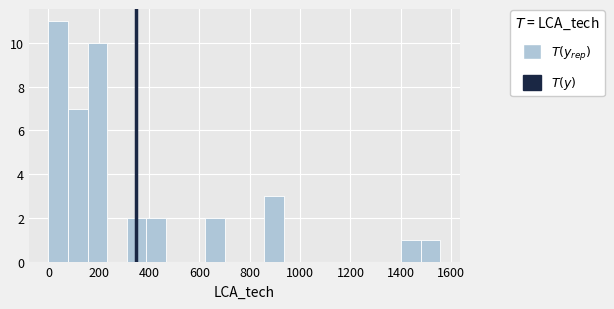

Around what value on the x-axis is the tallest bar? Give the approximate position of its centre, as read against the axis.

40